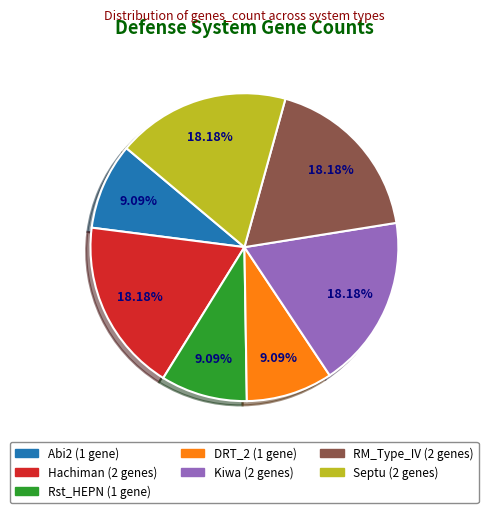

To the nearest percent, what is the difference between the Rst_HEPN and Kiwa slice percentages?

9%